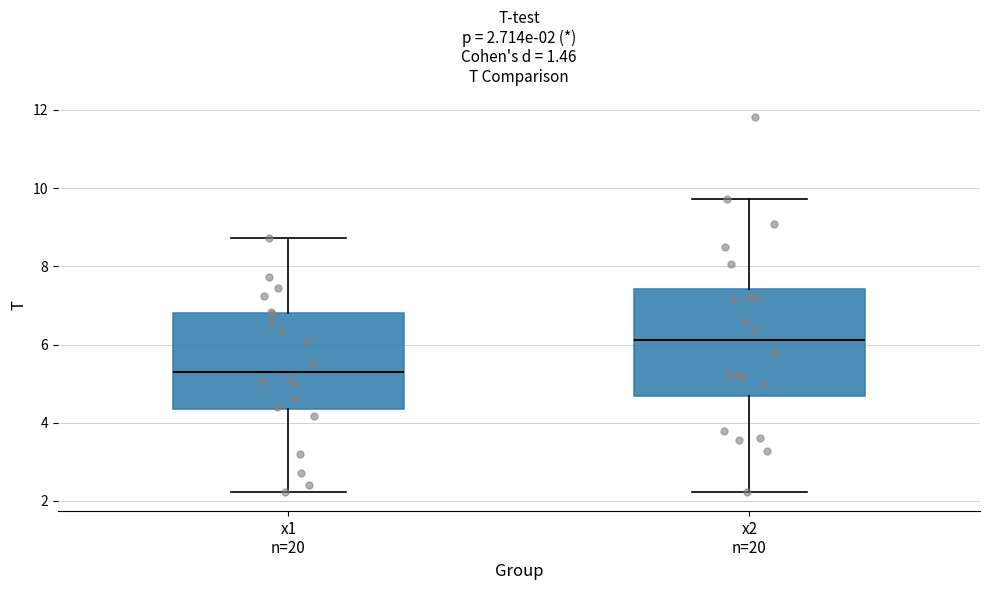

Which box's median line is the lowest?

x1 n=20